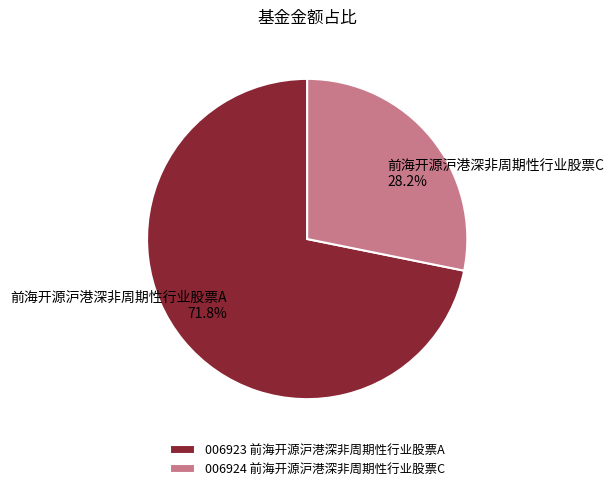

Count the number of slices in the pie.

2